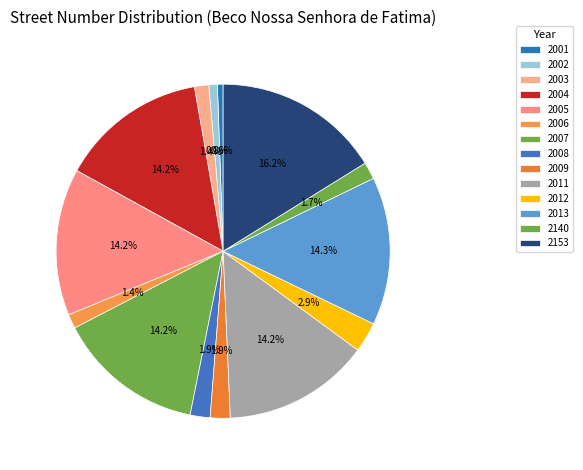

To the nearest percent, what is the combined percentage of 2001 and 2004?

15%